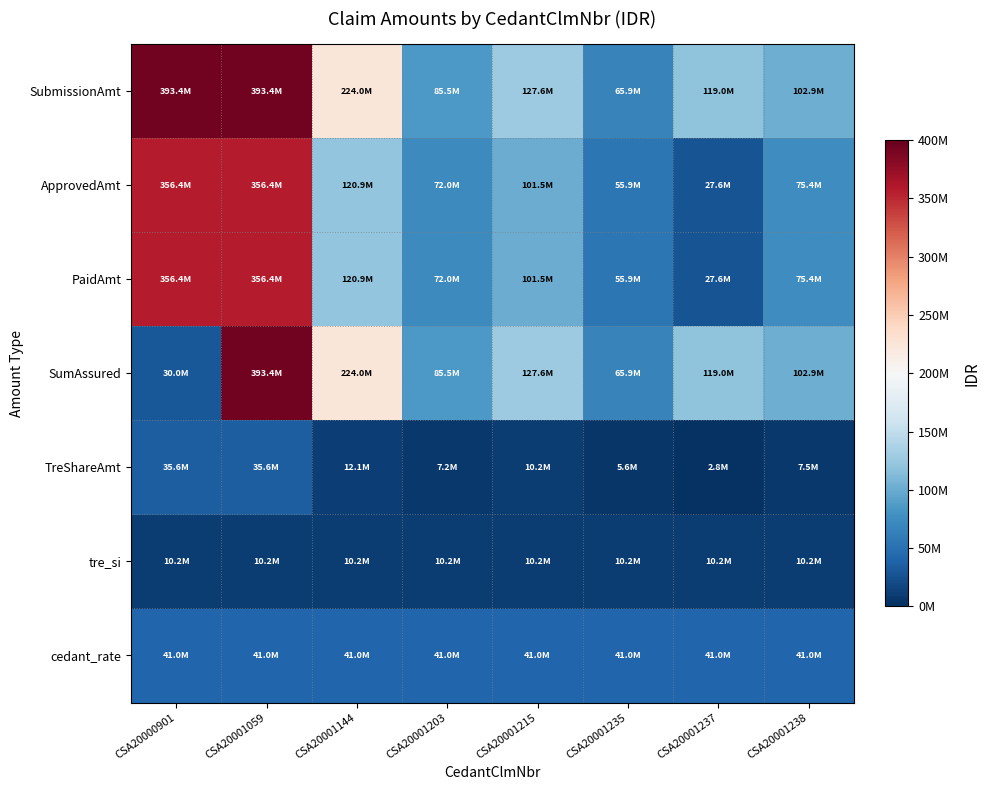

Which series has the largest total across all categories?

SubmissionAmt